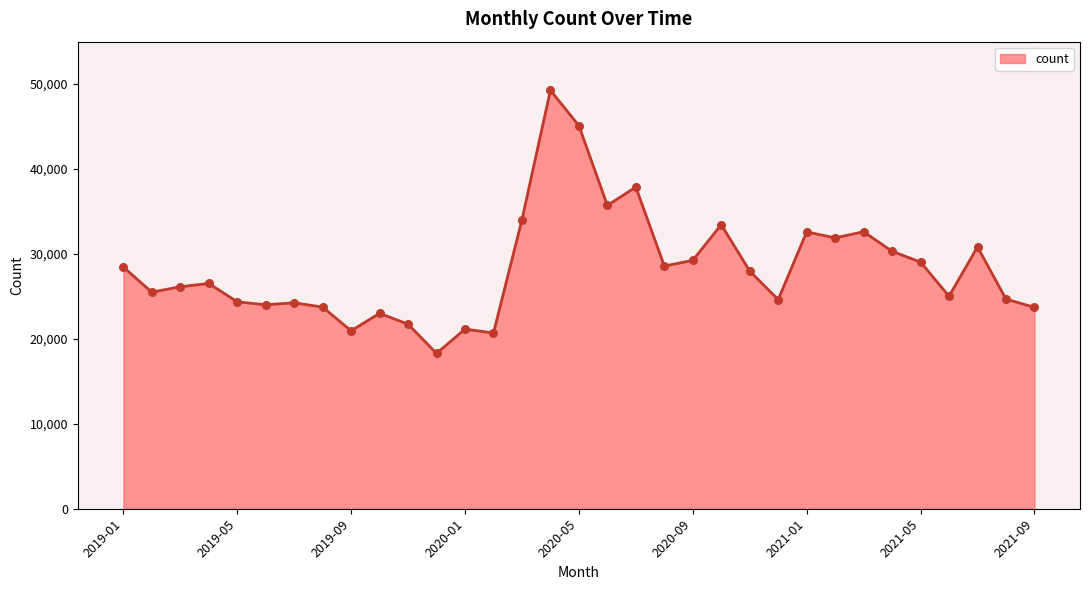

What is the maximum value shown in the chart?

49277